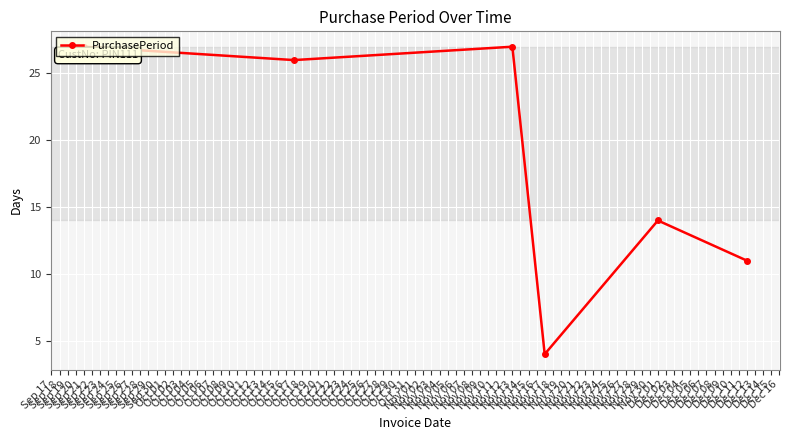

How many data points are less than 26?

3